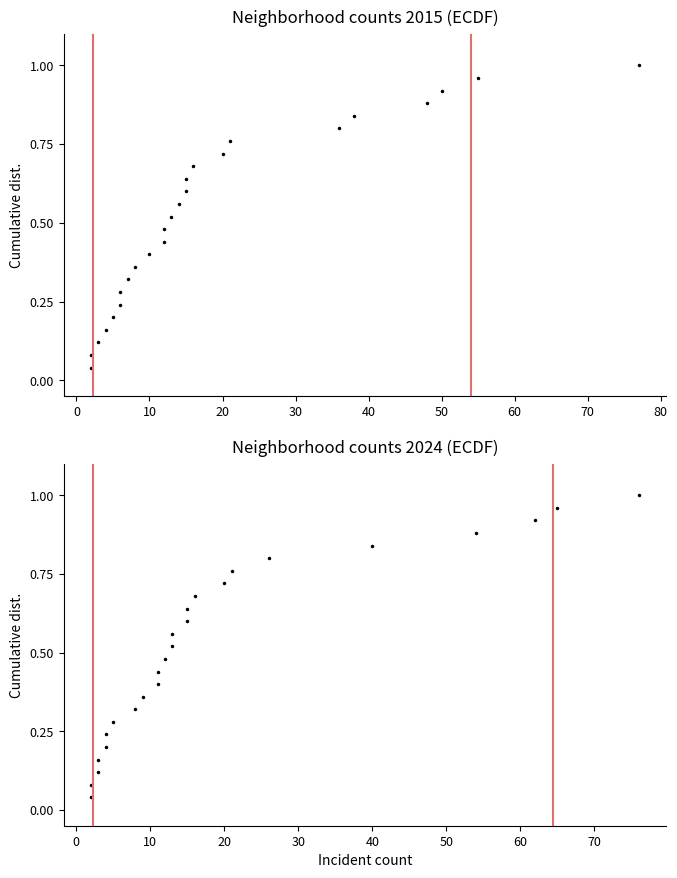

What is the maximum value shown in the chart?

1.0